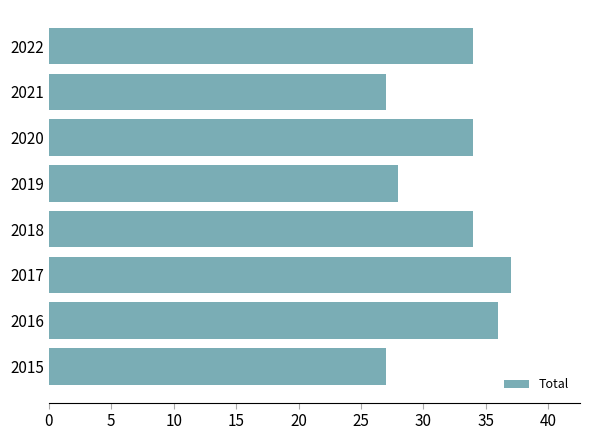

Reading bottom to top, transcribe all the data shown in this chart.

2015=27	2016=36	2017=37	2018=34	2019=28	2020=34	2021=27	2022=34